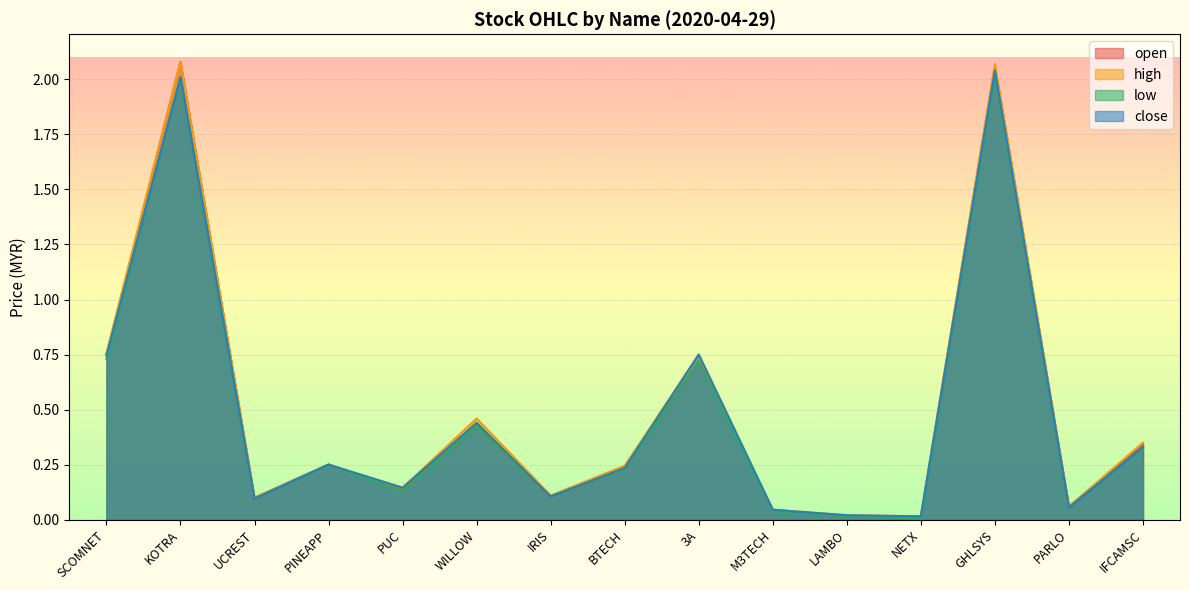

At which category is the sum across all series the highest?

GHLSYS